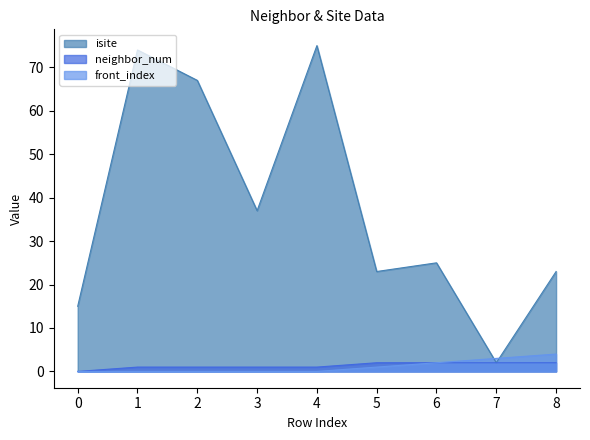

What is the approximate value of isite at 2?

67